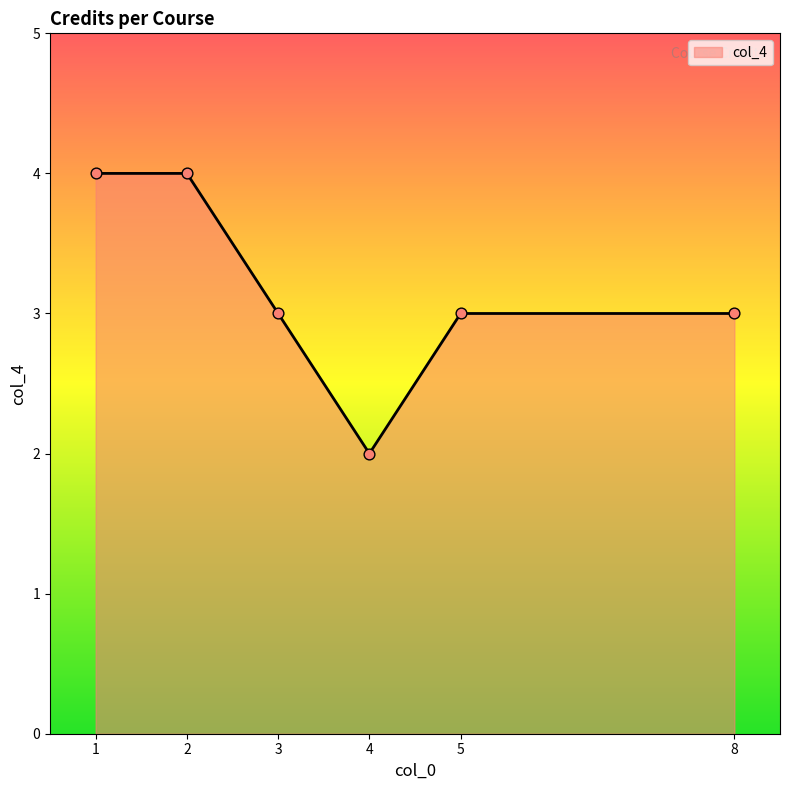

What is the ratio of the value at 5 to the value at 8?

1.0